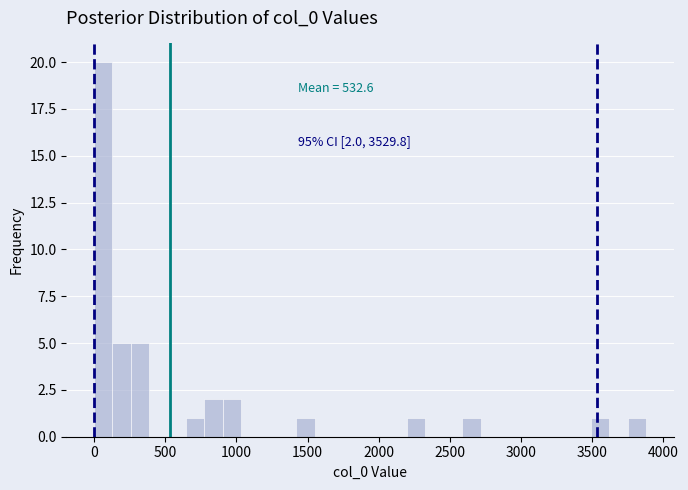

Read against the x-axis, roughly where is the centre of the tallest bar?

50